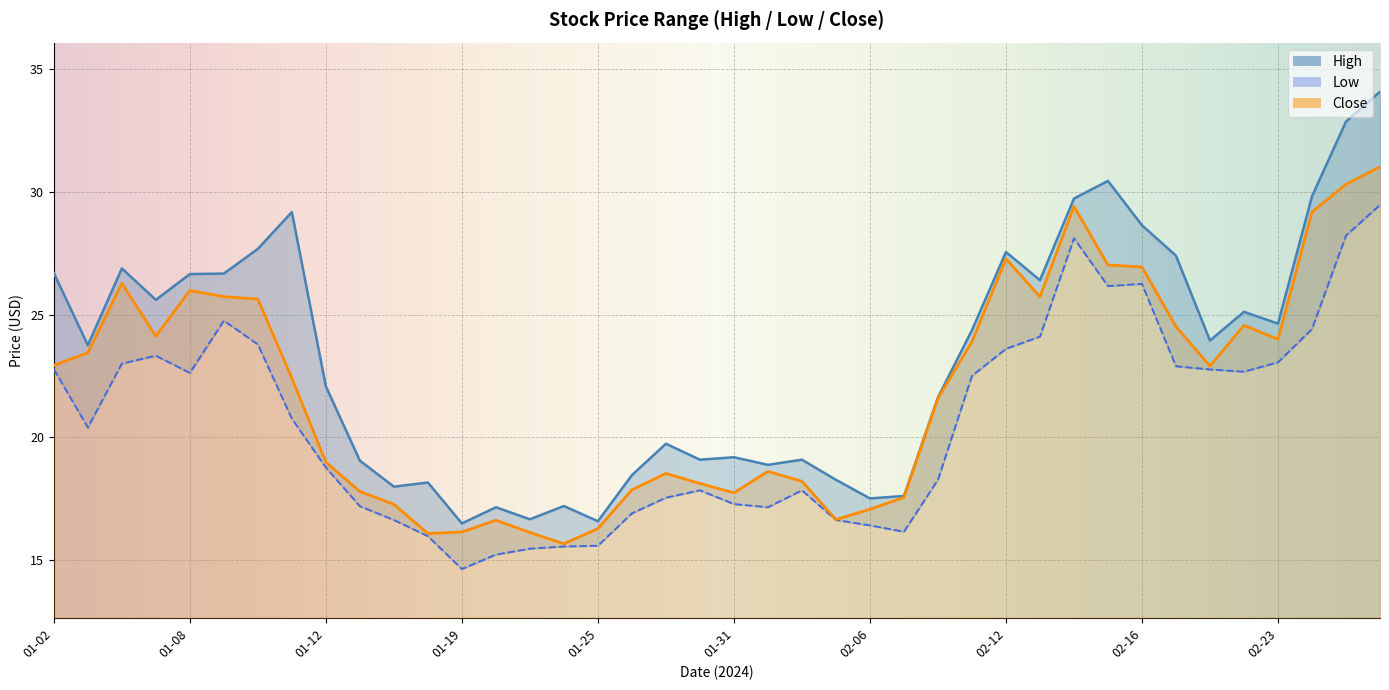

Is it true that high equals 6.9 at 01-03?

False